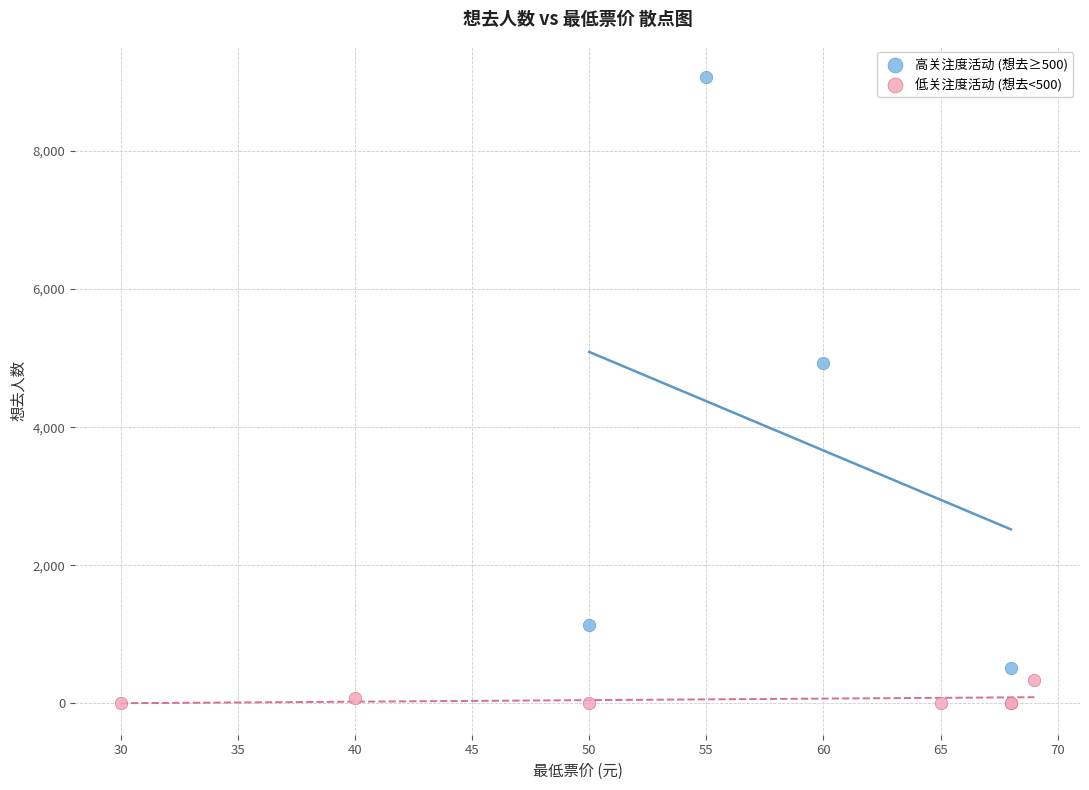

Which series contains the lowest Y value?

低关注度活动 (想去<500)